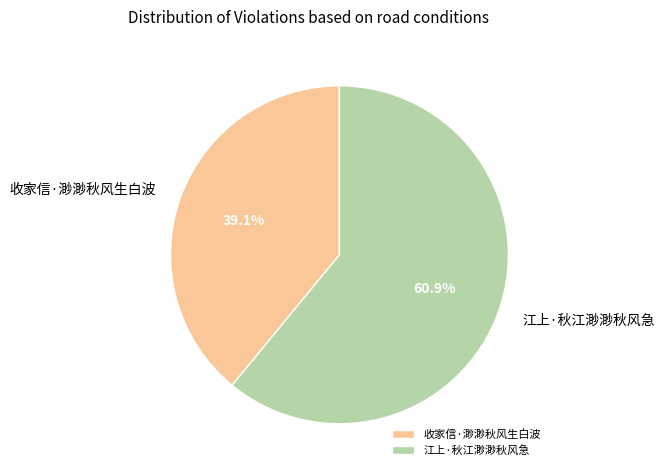

Count the number of slices in the pie.

2